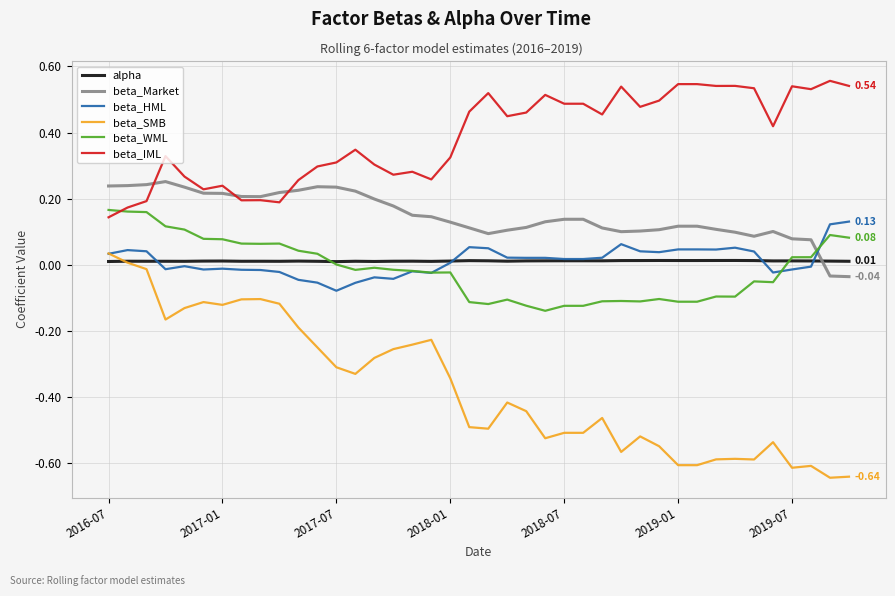

True or false: beta_IML and beta_HML intersect in this chart.

False